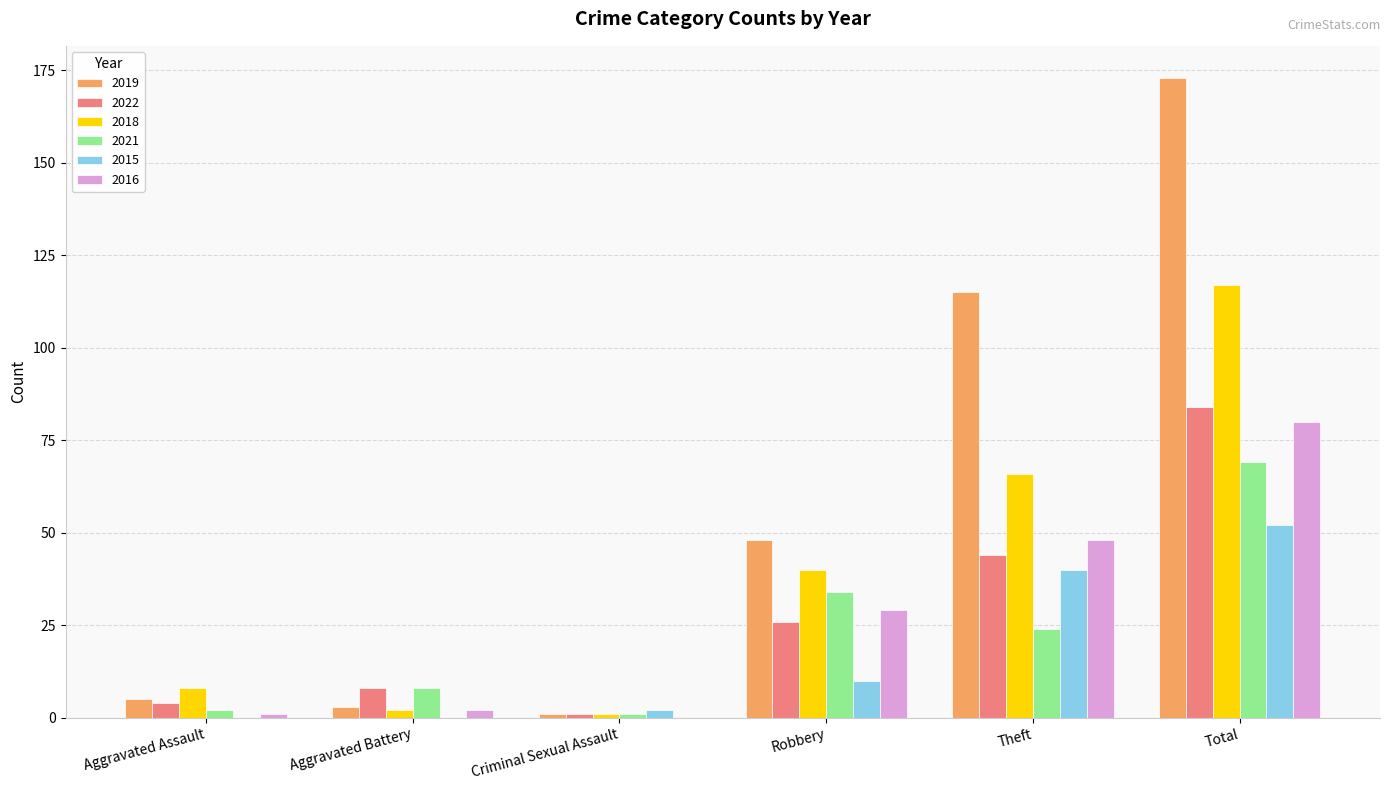

What is the sum of all 2015 values?

104